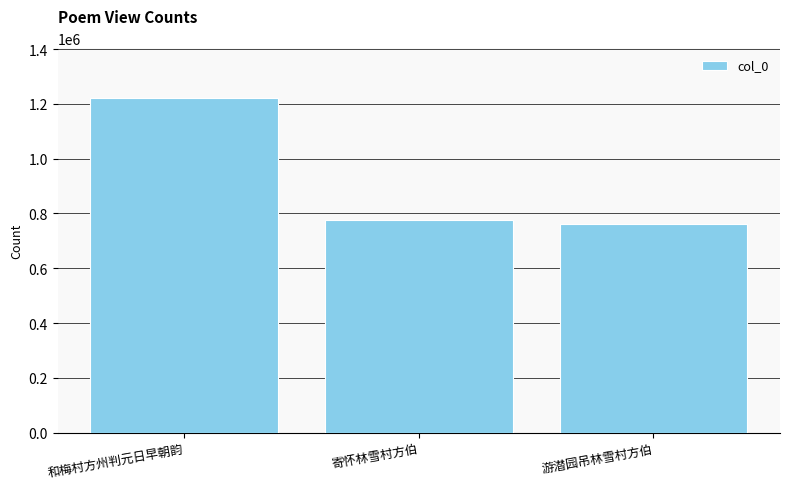

The chart shows a value of 634588 at 和梅村方州判元日早朝韵. True or false?

False